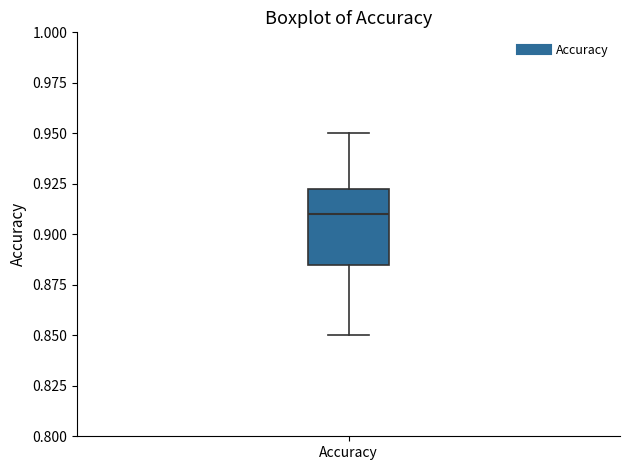

Read this box plot against the y-axis: the position of the median line, the range covered by the box, and the ends of both whiskers. The values are not printed on the chart, so give them approximately, as read against the axis.

median 0.910, box 0.885 to 0.925, whiskers 0.850 to 0.950